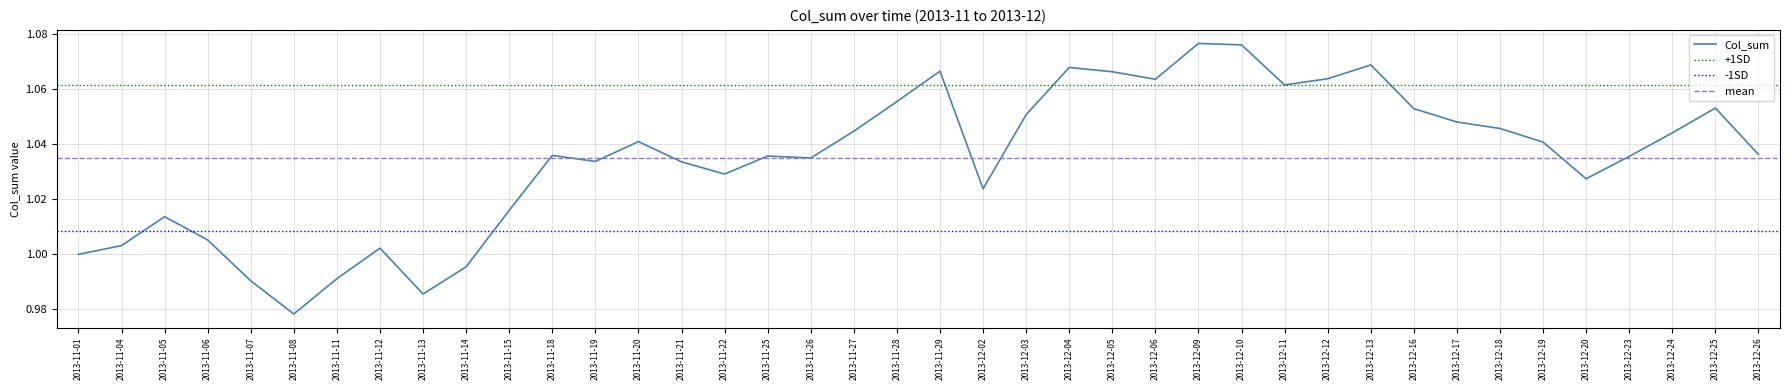

What is the sum of all values?

41.4